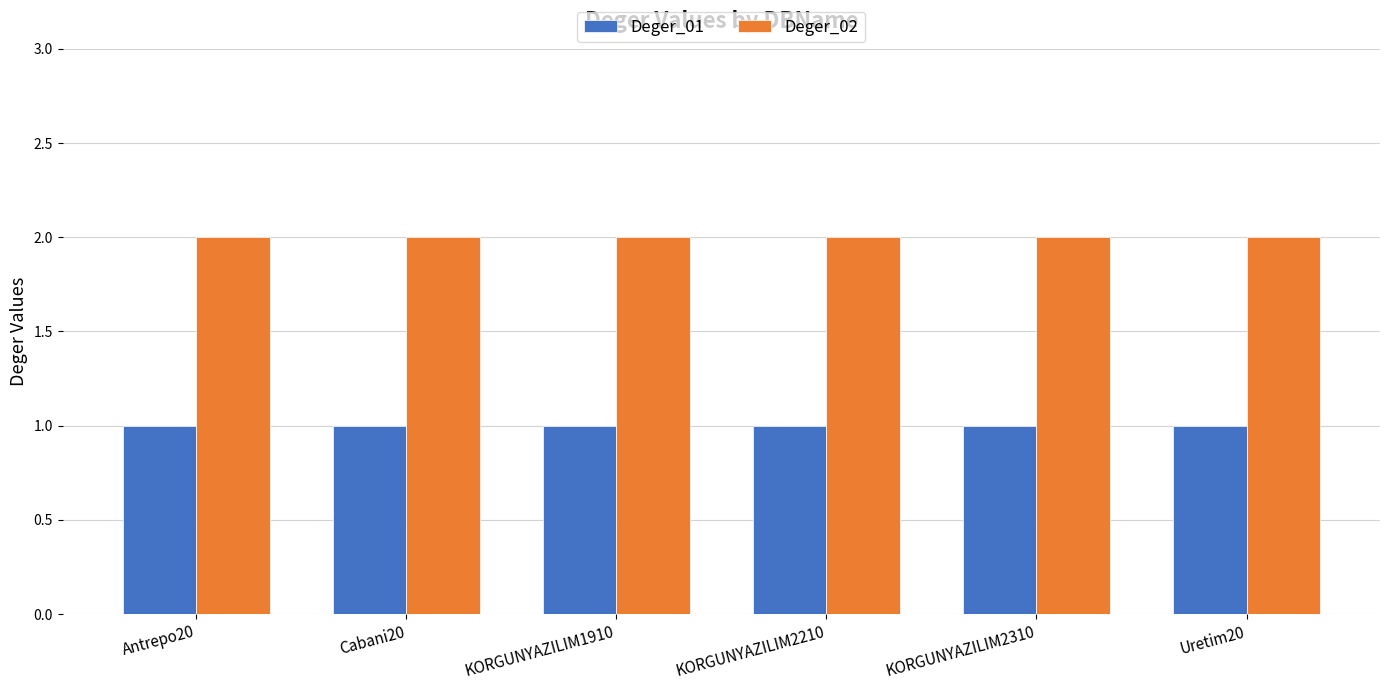

Rank the series by their average value, from highest to lowest.

Deger_02, Deger_01